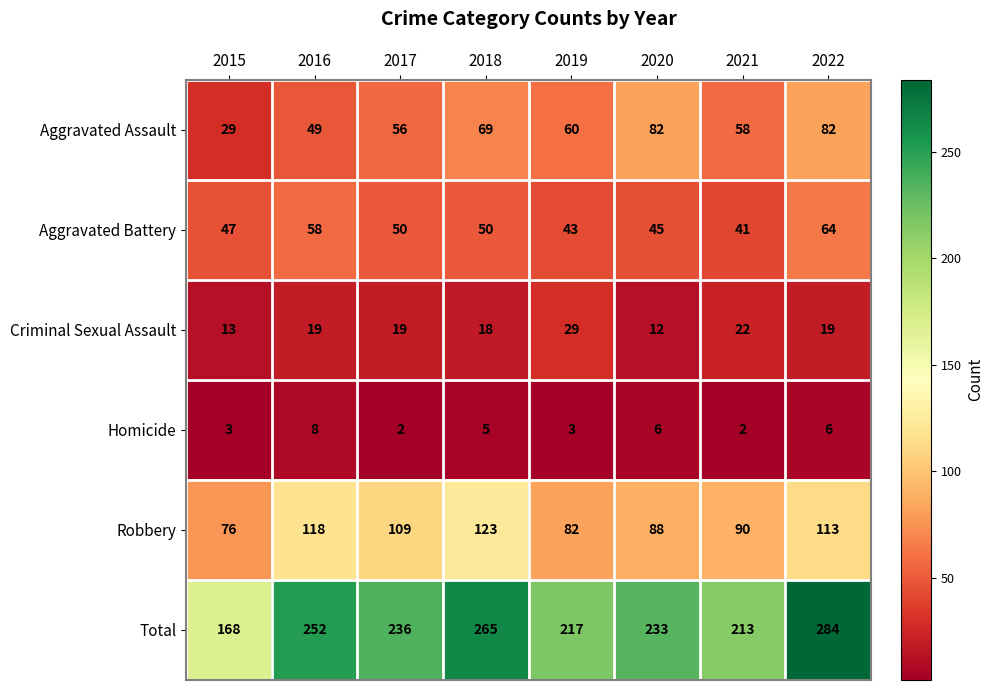

Count the number of data series in this chart.

6